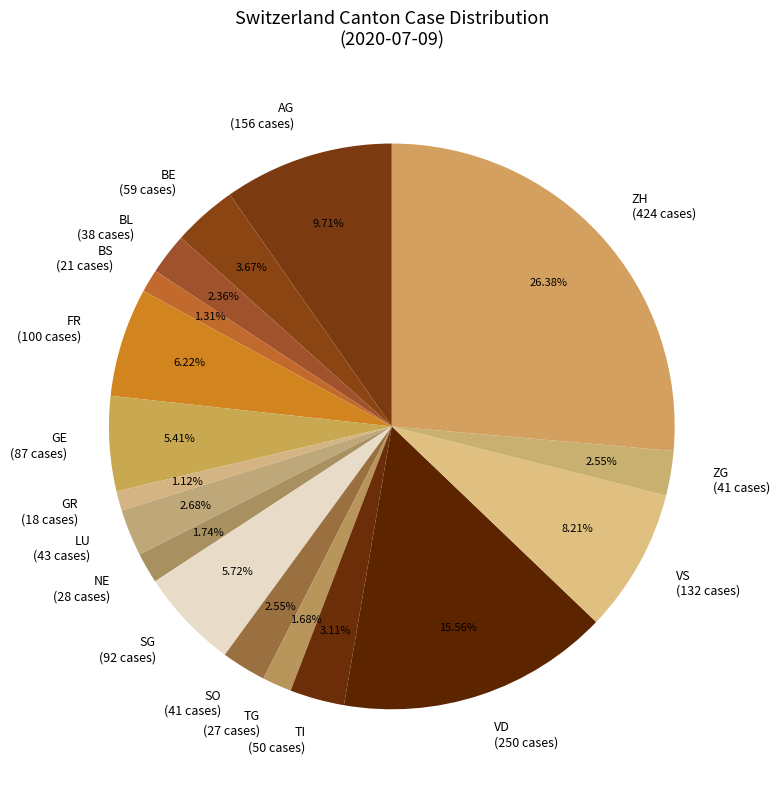

Which slice is the largest?

ZH (424 cases)